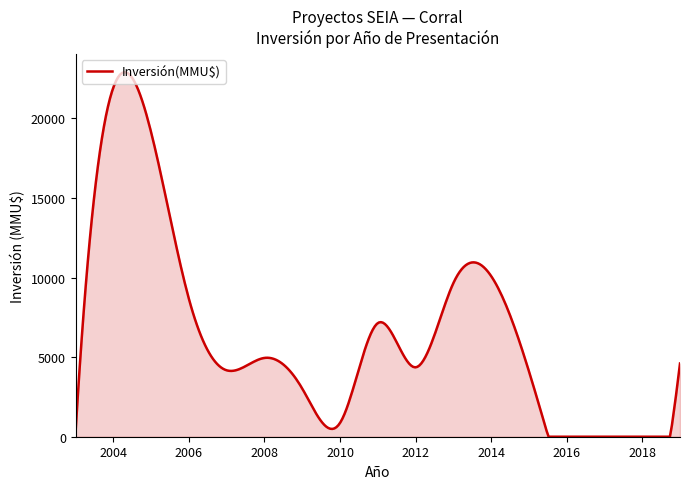

What is the difference between the maximum and minimum values?

22897.2